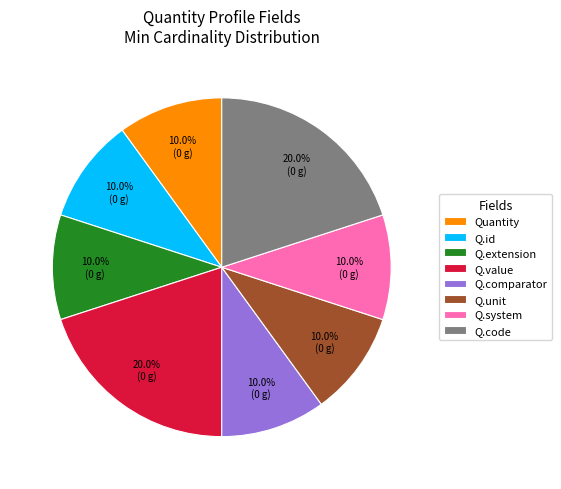

What is the ratio of the value at Q.code to the value at Q.value?

1.0